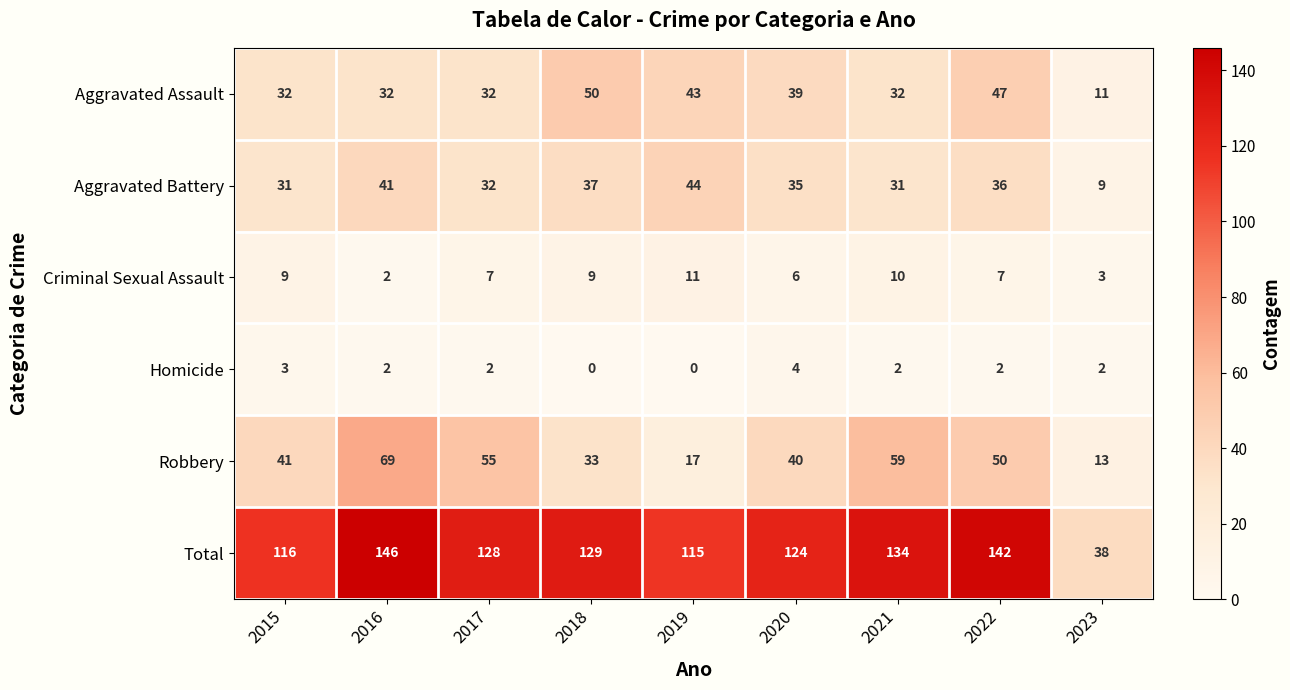

Where is Total nearest to the value 92?

2019